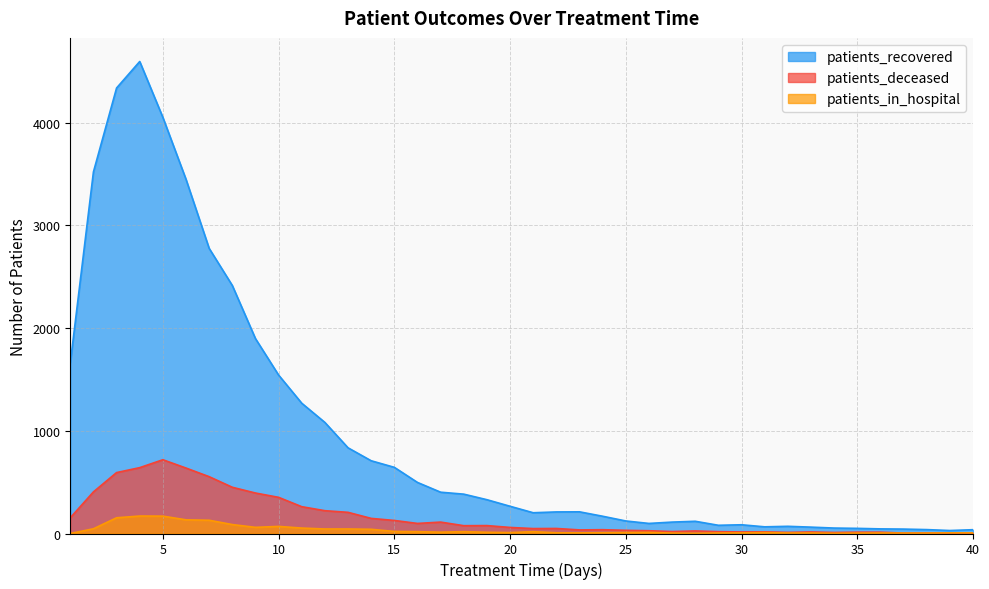

Does the chart have visible grid lines?

Yes